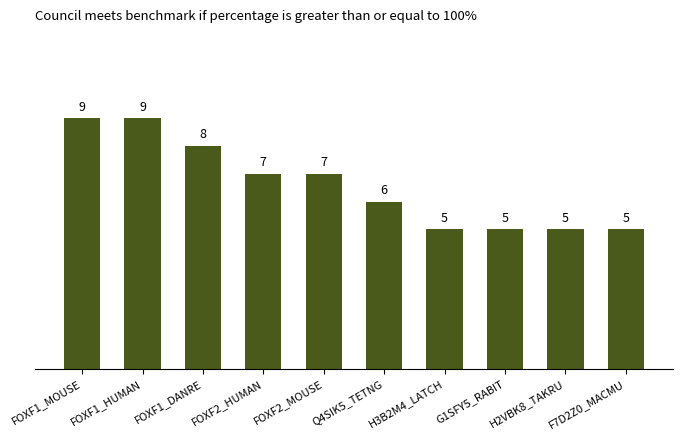

What is the difference between the maximum and minimum values?

4